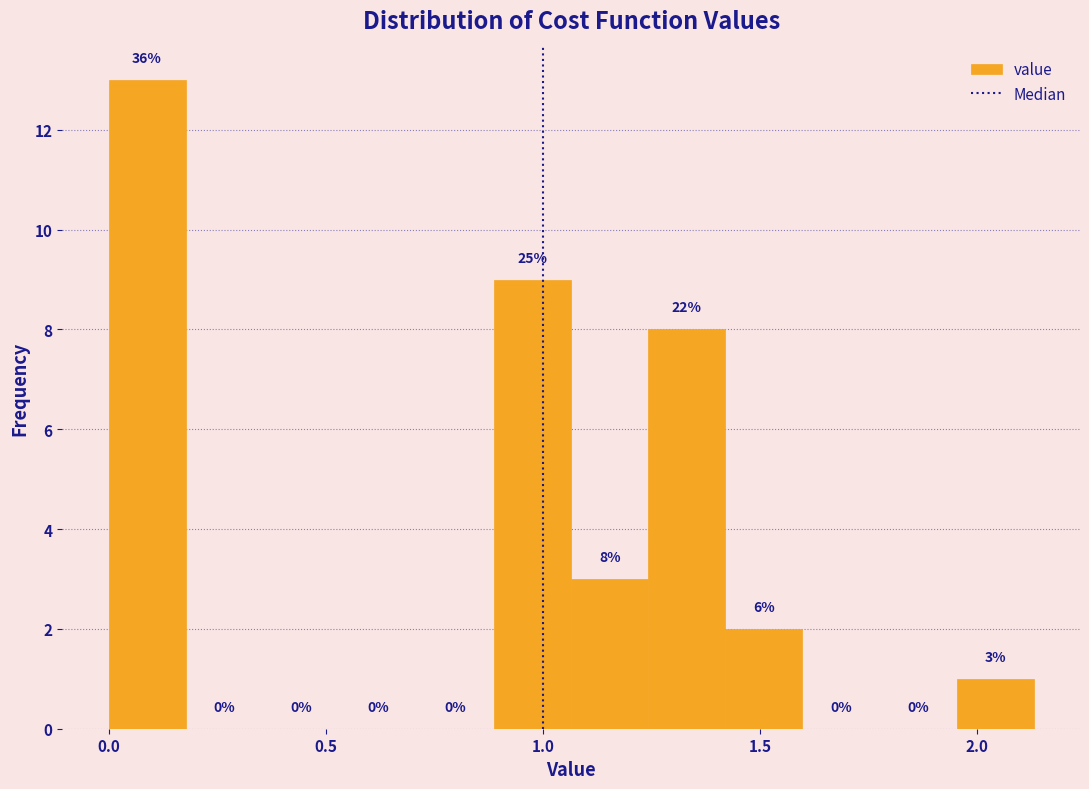

Read against the x-axis, roughly where is the centre of the tallest bar?

0.10